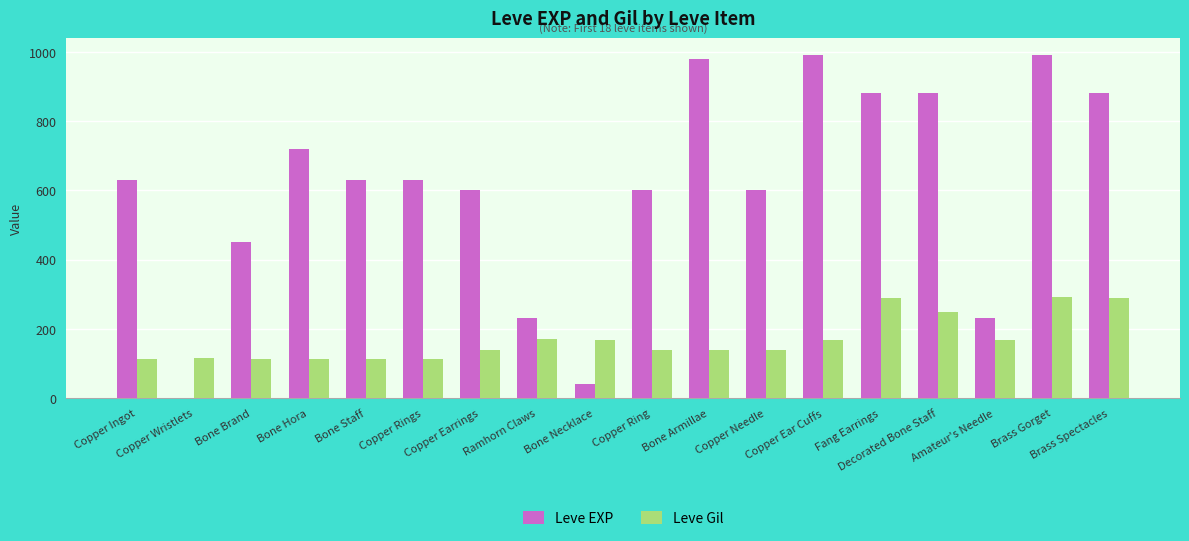

Which series has the largest total across all categories?

Leve EXP